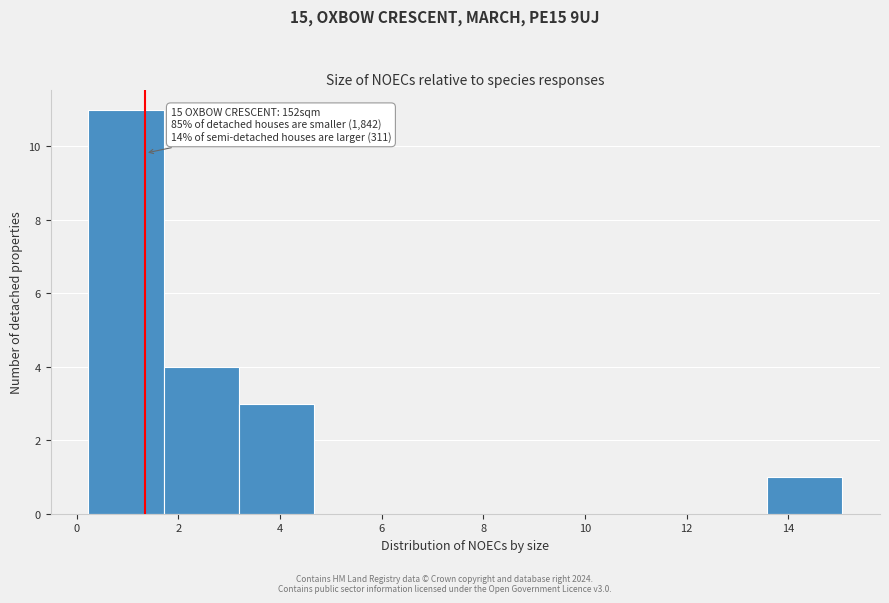

Over which range of the x-axis is the bar tallest?

0.2 to 1.8